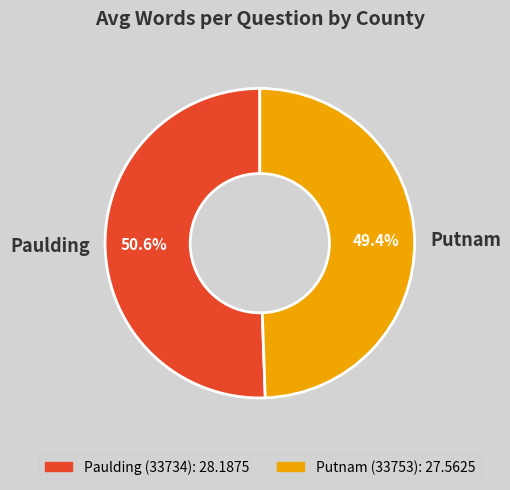

Is there a majority slice in this chart?

Yes